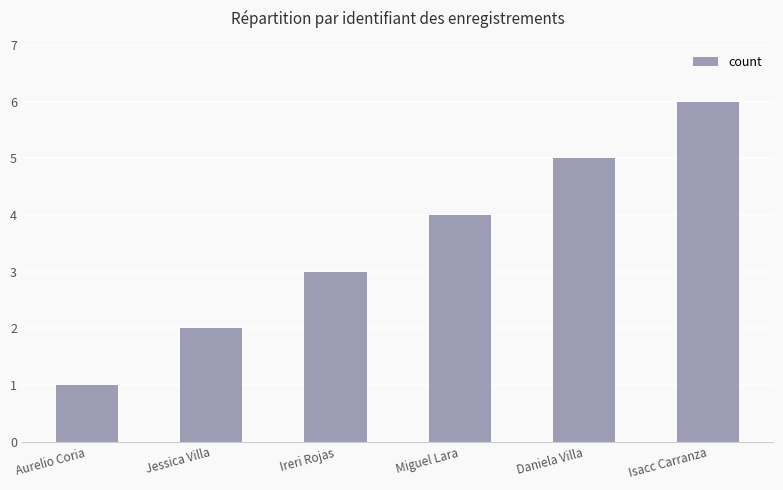

What is the change in value from Jessica Villa to Isacc Carranza?

+4